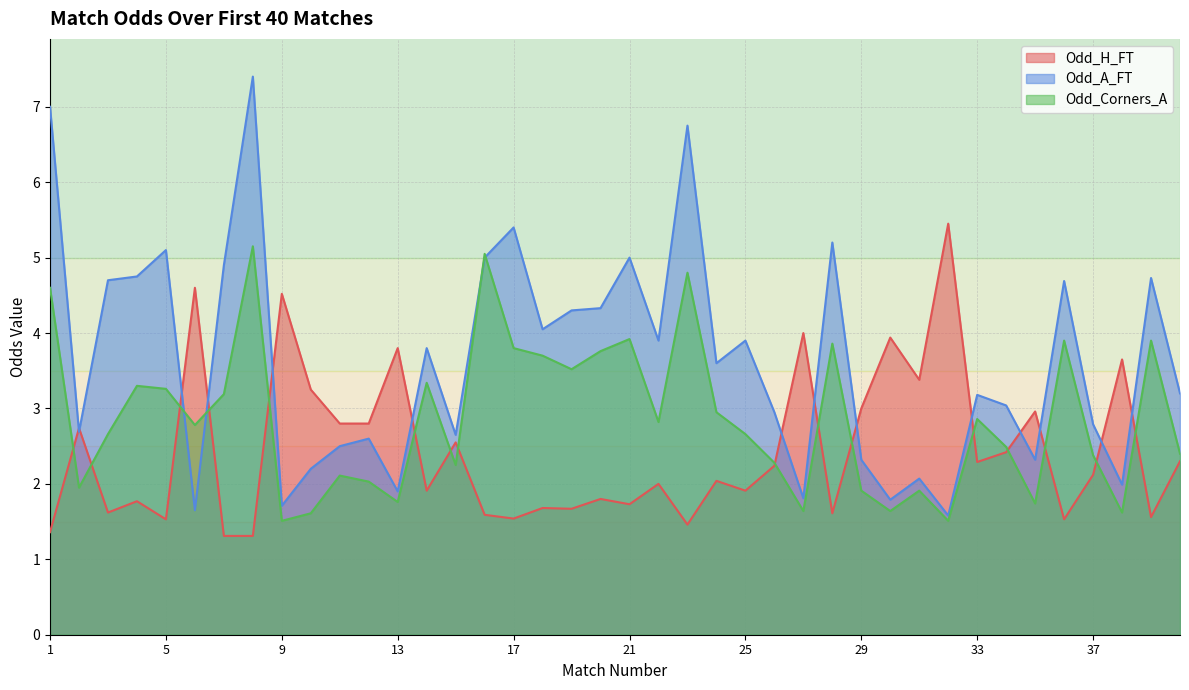

The value of Odd_A_FT at 5 is 2.1. True or false?

False